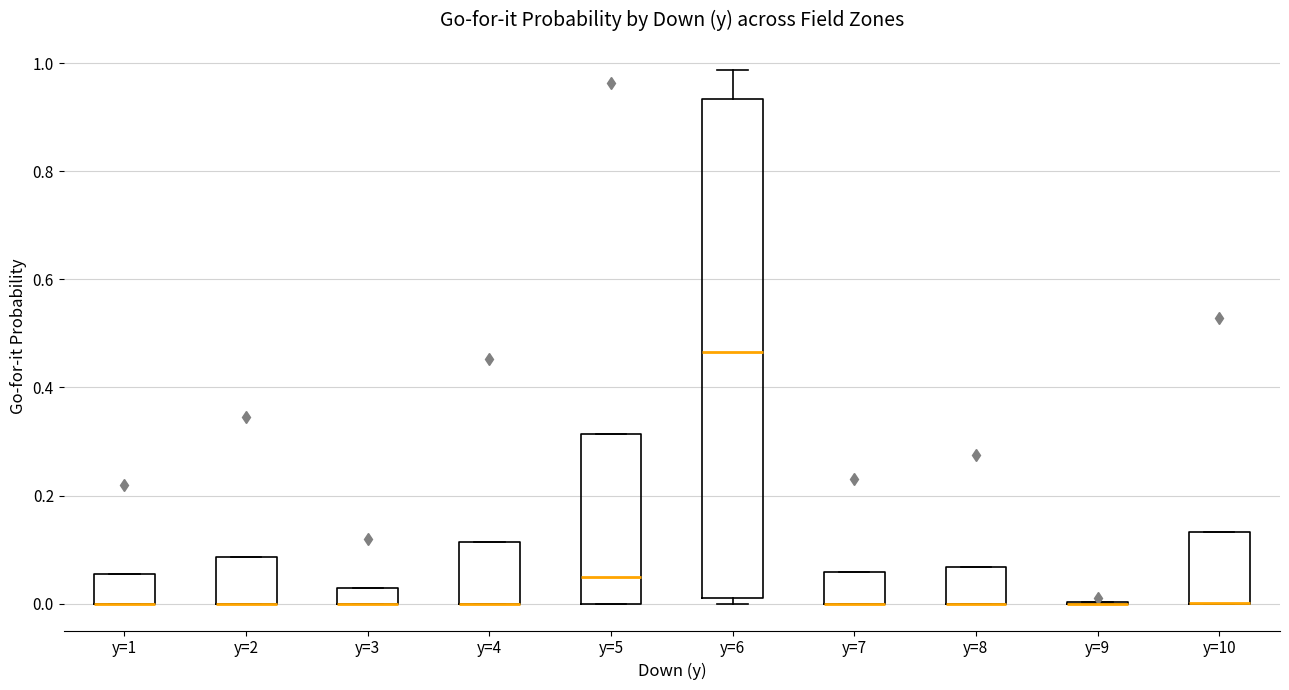

Where is the lower edge of the box for y=3 on the y-axis? The values are not printed on the chart, so give them approximately, as read against the axis.

0.00